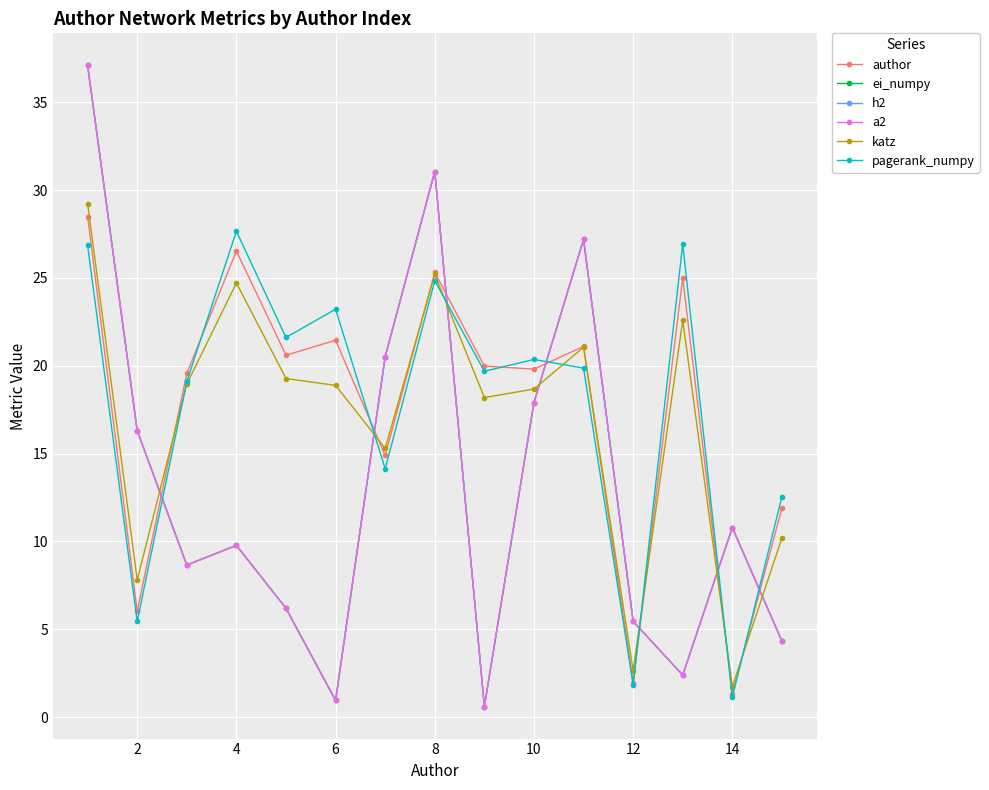

Is this an area chart (filled region under the line)?

No